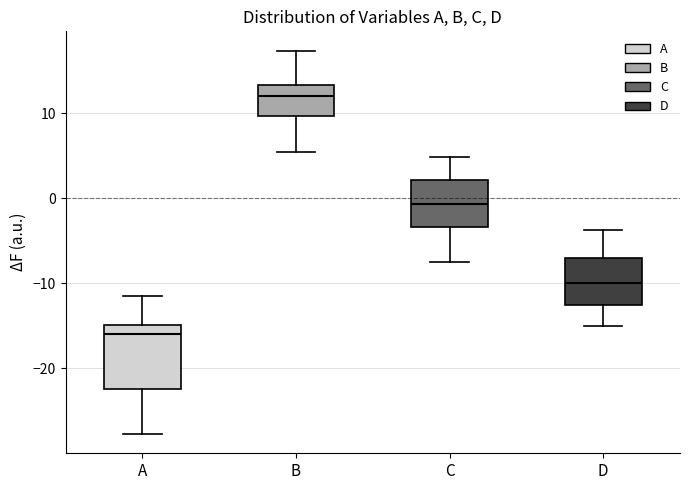

Comparing the boxes themselves (not the whiskers), which one is the tallest?

A